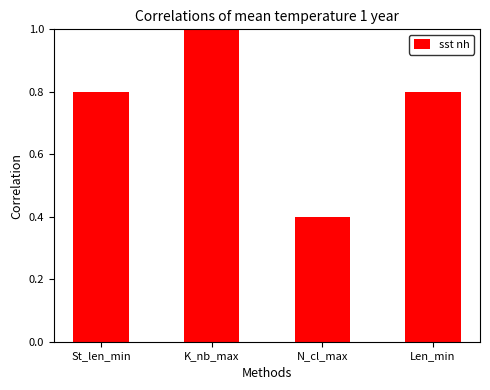

How many values are between 0 and 1?

4